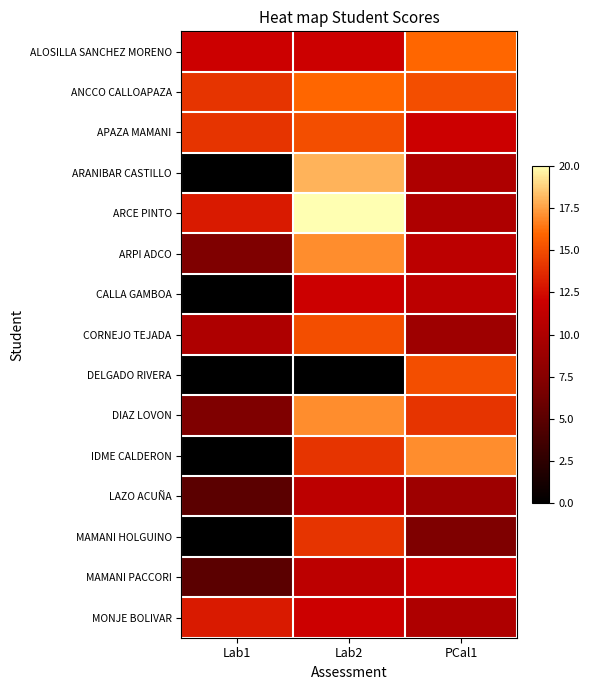

Rank the series by their maximum value, from highest to lowest.

ARCE PINTO, ARANIBAR CASTILLO, ARPI ADCO, DIAZ LOVON, IDME CALDERON, ALOSILLA SANCHEZ MORENO, ANCCO CALLOAPAZA, APAZA MAMANI, CORNEJO TEJADA, DELGADO RIVERA, MAMANI HOLGUINO, MONJE BOLIVAR, CALLA GAMBOA, MAMANI PACCORI, LAZO ACUÑA